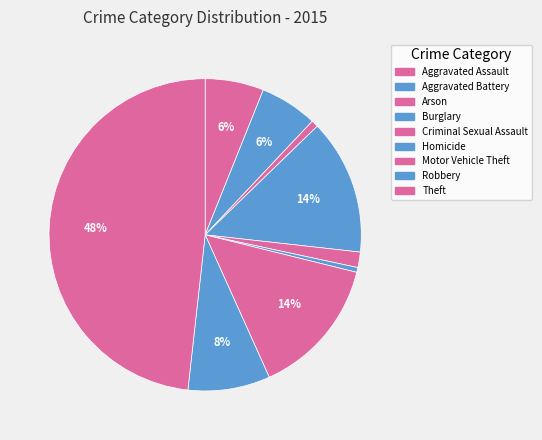

How many segments does this pie chart have?

9